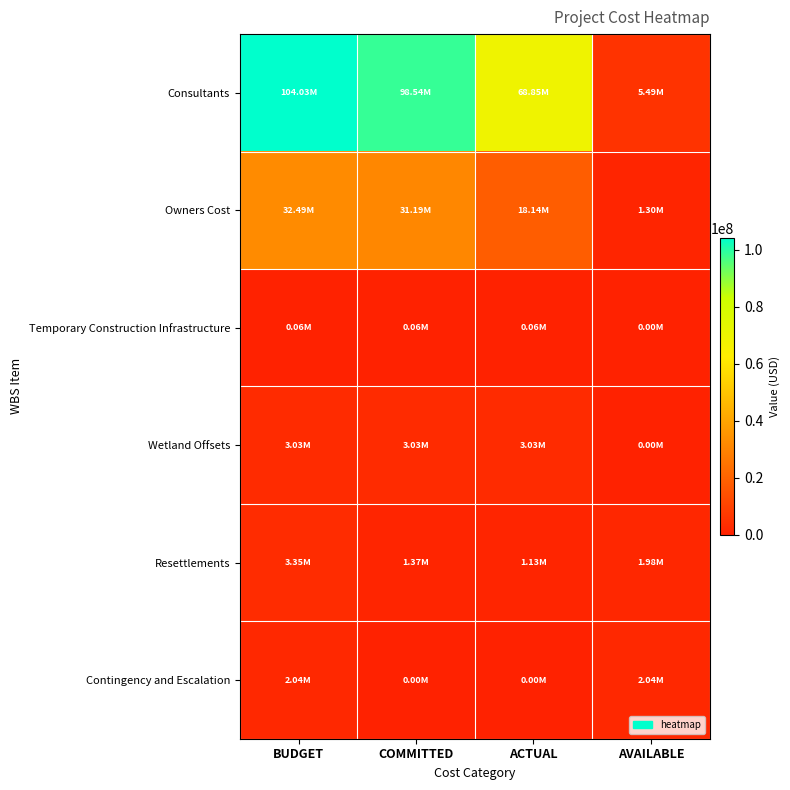

Which series has the widest spread of values?

Consultants